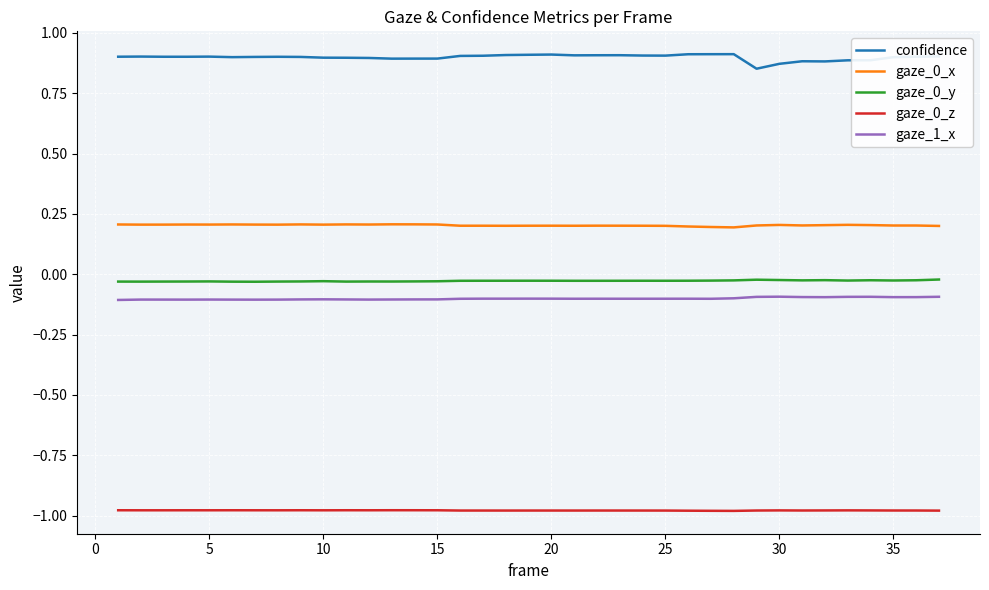

Which series has the largest range (max minus min)?

confidence